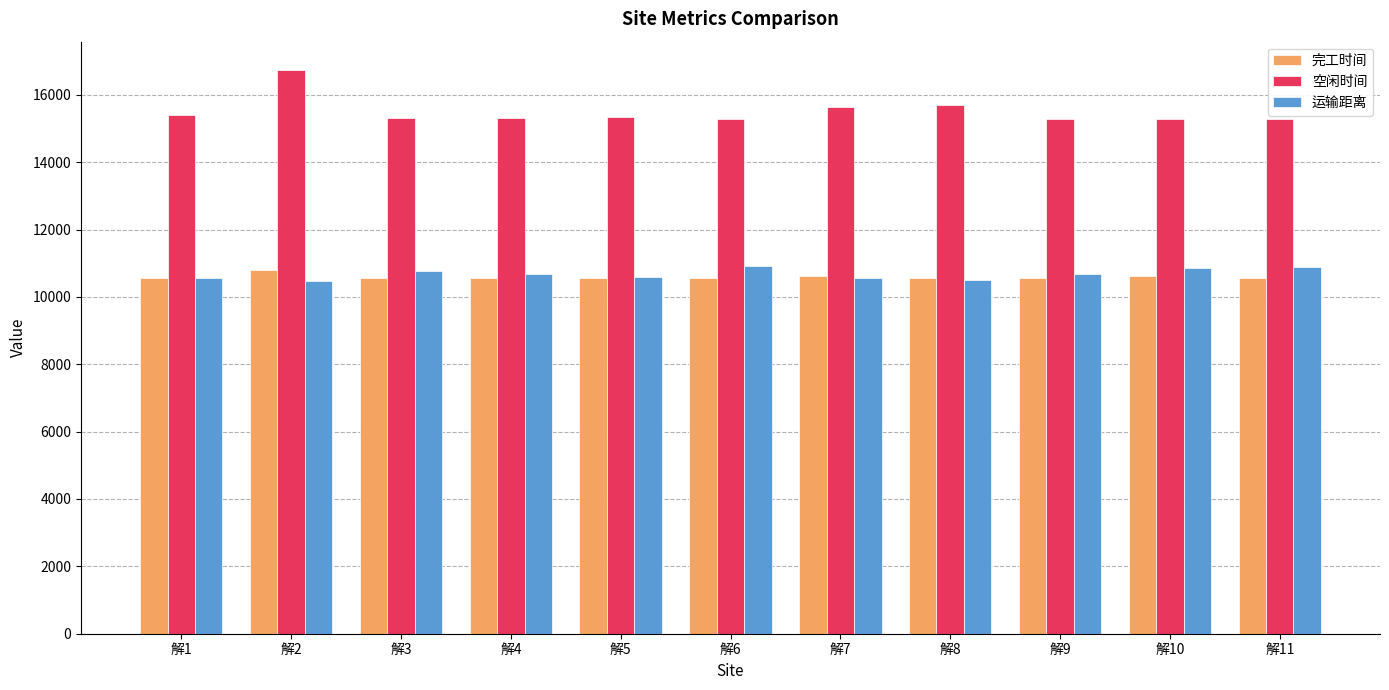

Is the value of 完工时间 at 解3 greater than the value of 空闲时间 at 解9?

No